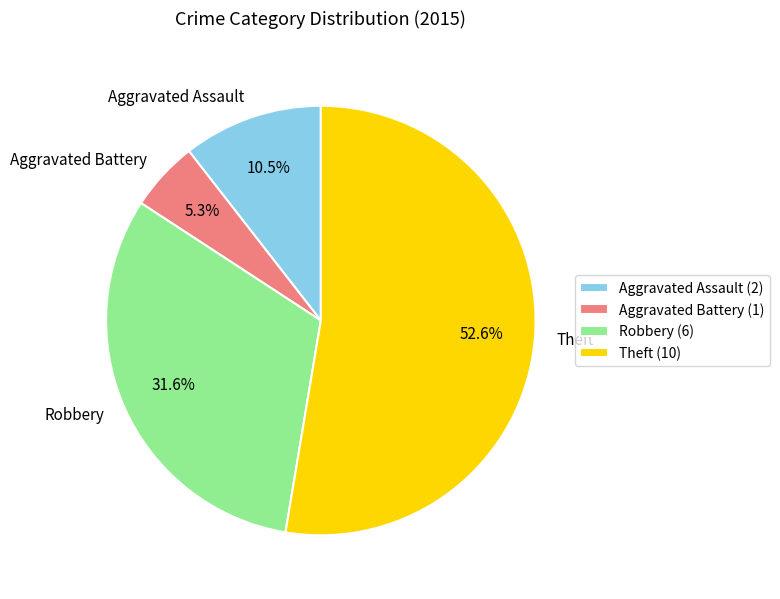

What is the largest slice in the pie chart?

Theft